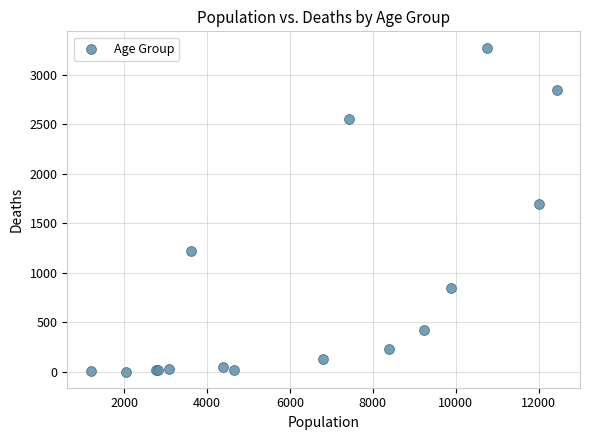

What Y value in the scatter plot is closest to 1638?

1690